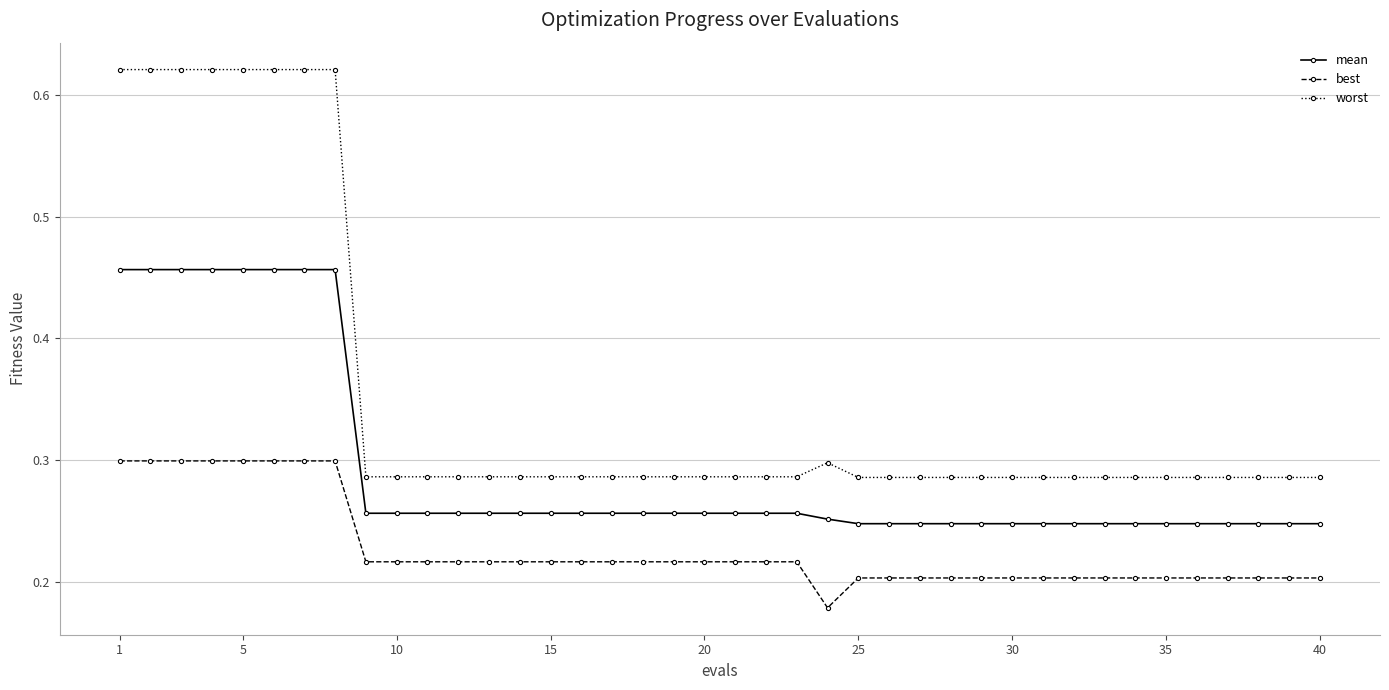

At how many categories does at least one series exceed 0?

40